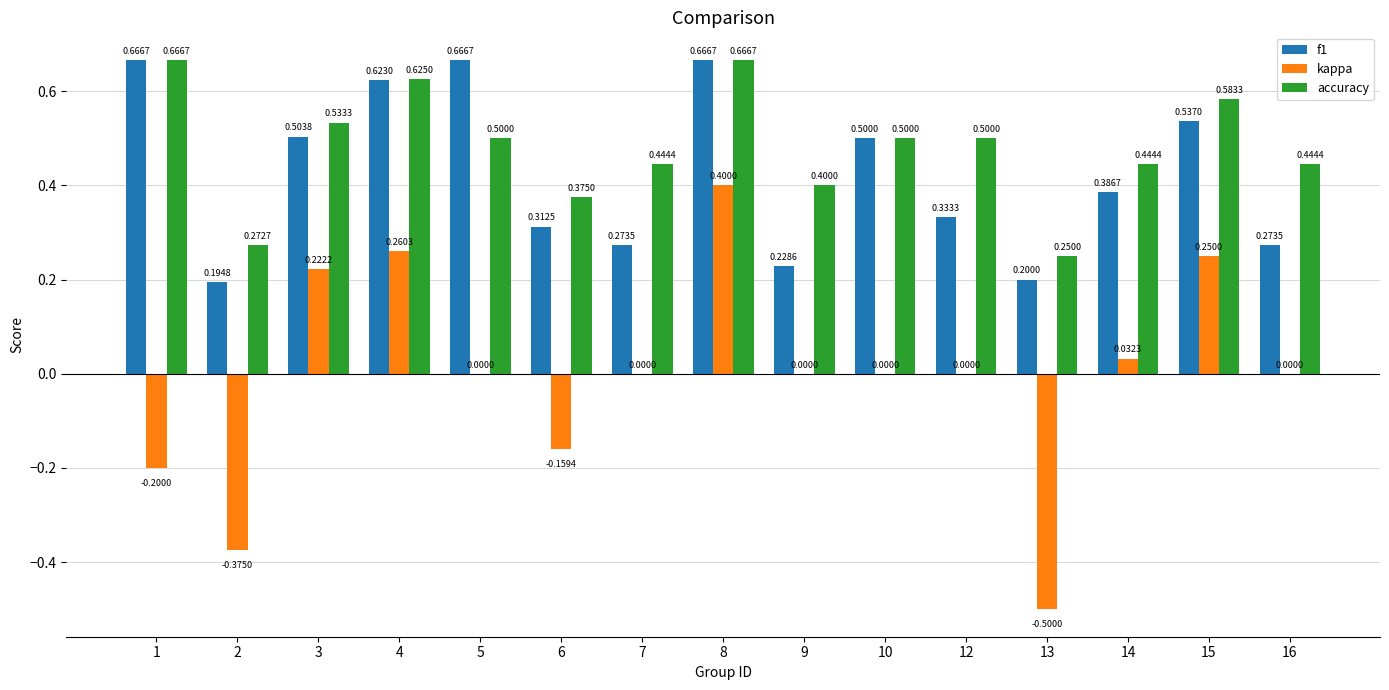

At which category is the sum across all series the highest?

8